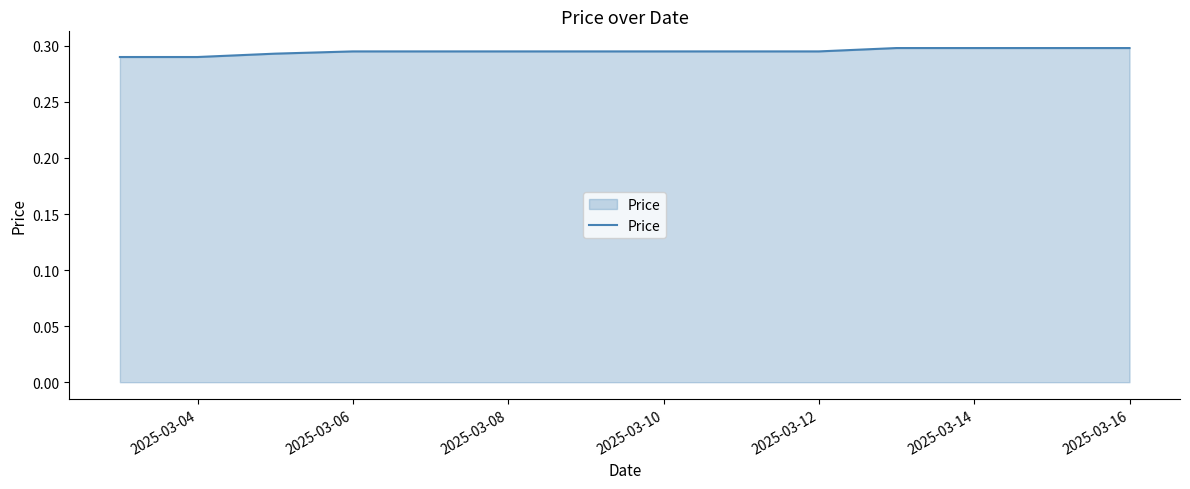

The value at 2025-03-12 is 0.1. True or false?

False